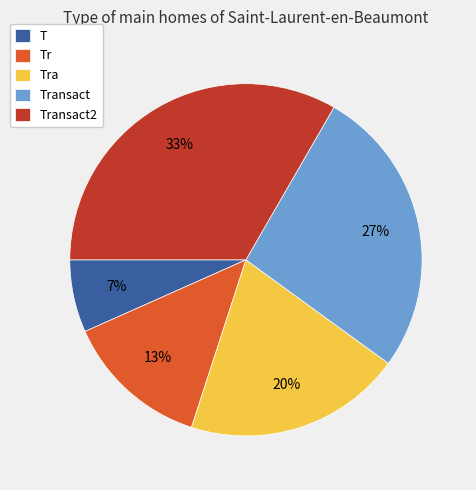

To the nearest percent, what portion does Transact2 represent?

33%